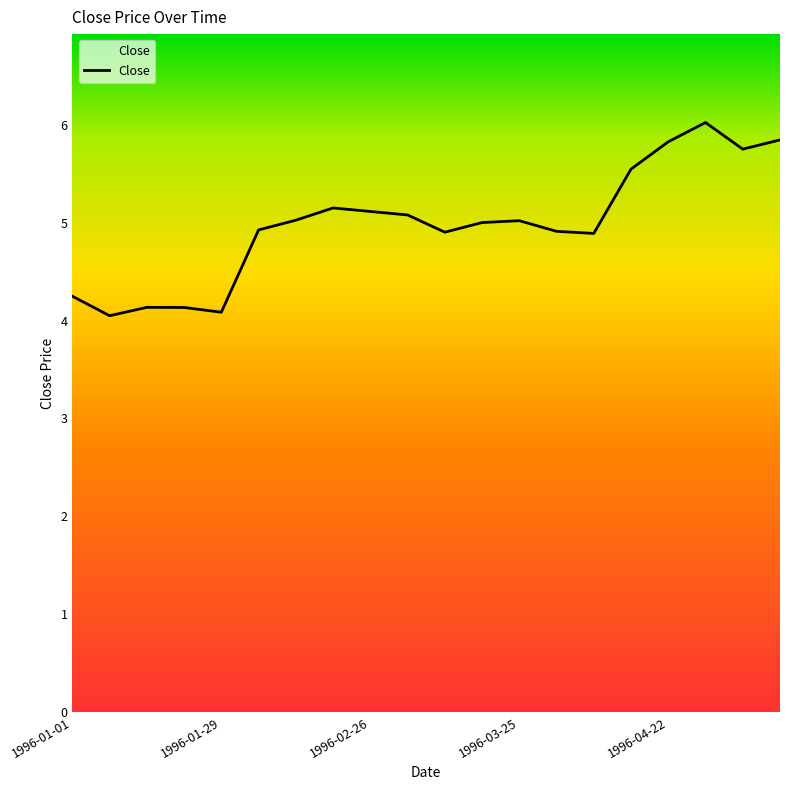

What is the maximum value shown in the chart?

6.0